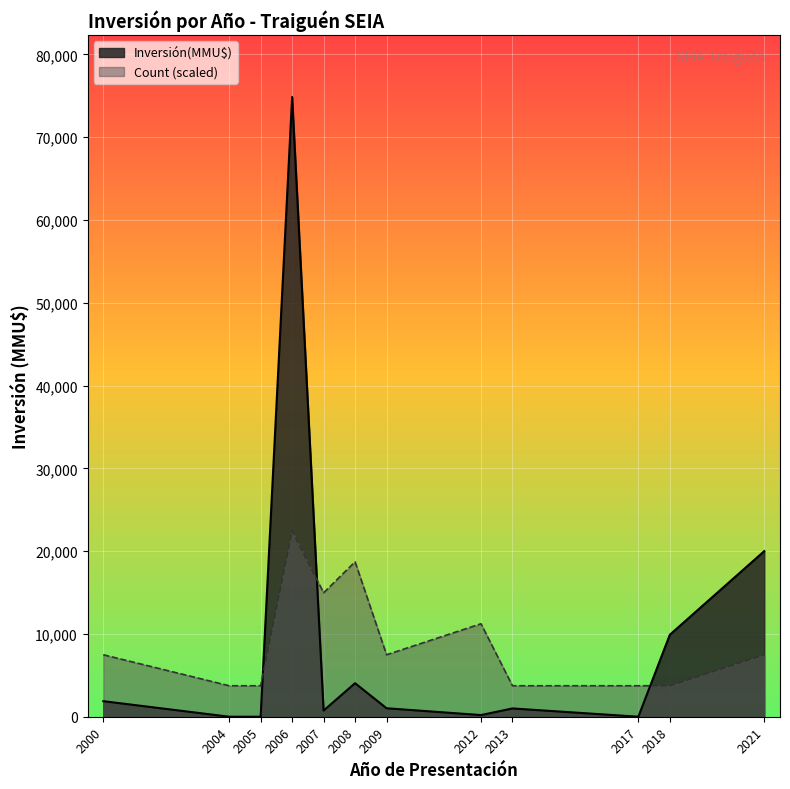

How many lines are shown in the chart?

2